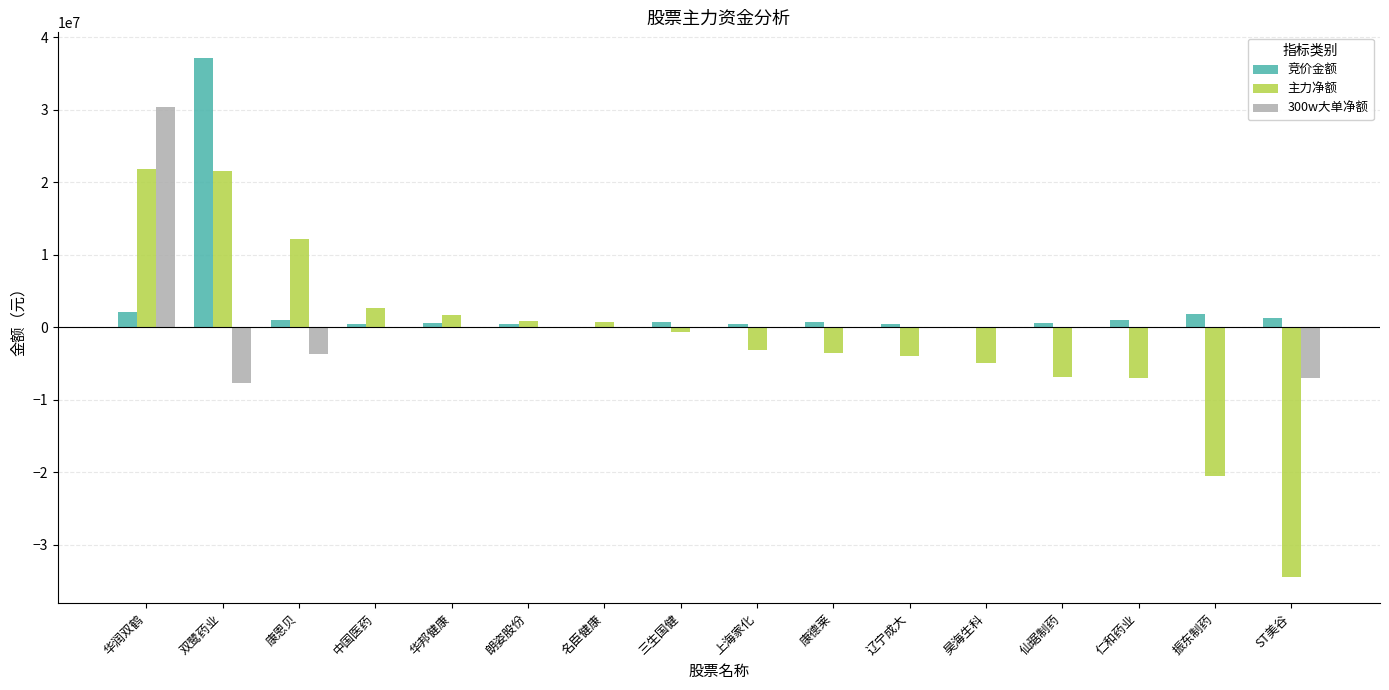

What is the total value across all series at 华润双鹤?

54389081